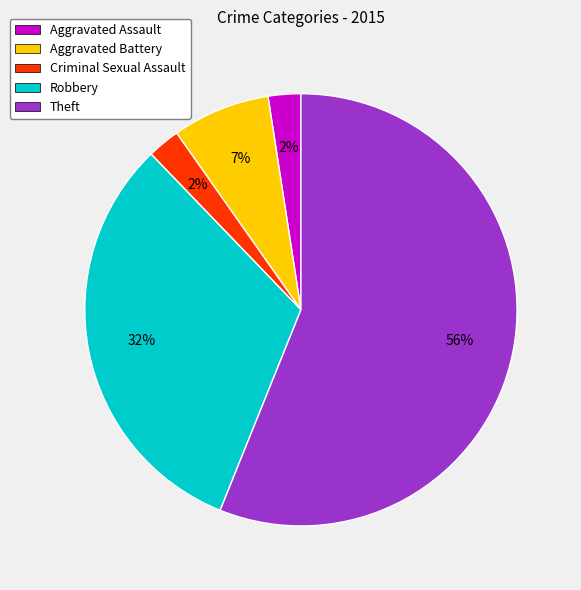

The Theft slice represents 56% of the pie. True or false?

True